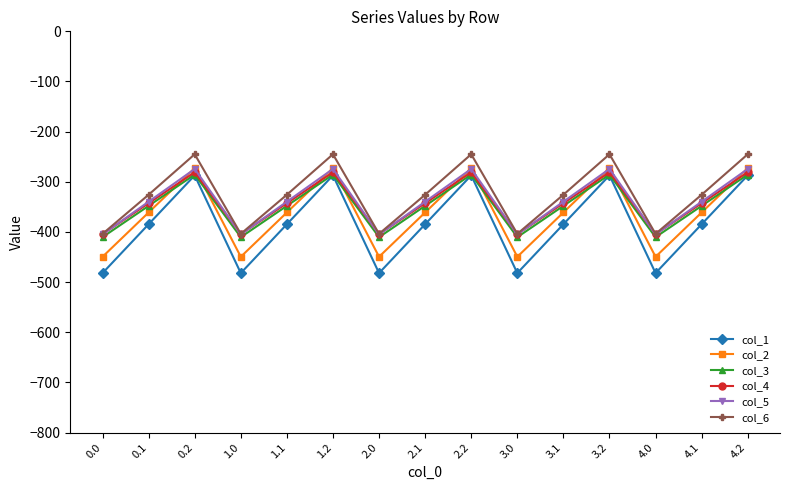

What is the smallest value displayed?

-482.0